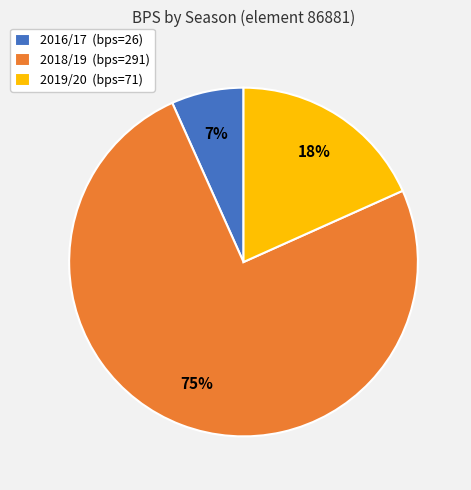

True or false: 2018/19 accounts for 75% of the total.

True